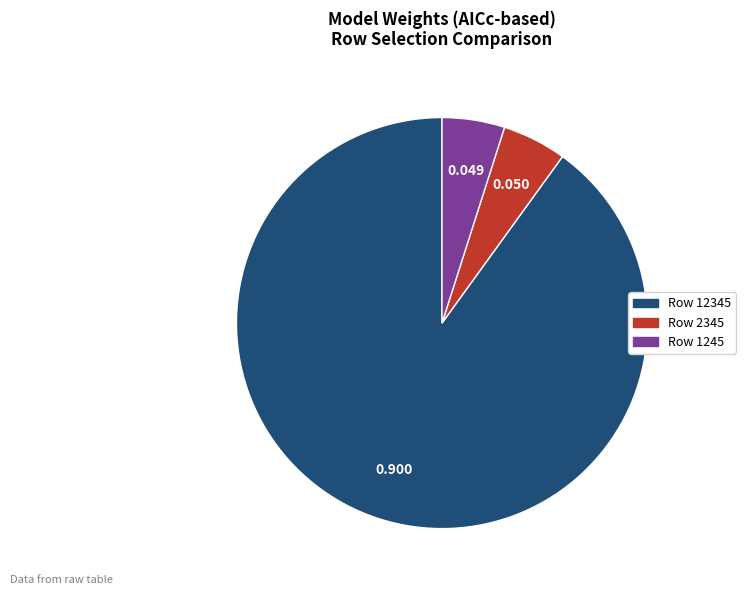

Is there any slice that represents more than half of the pie?

Yes